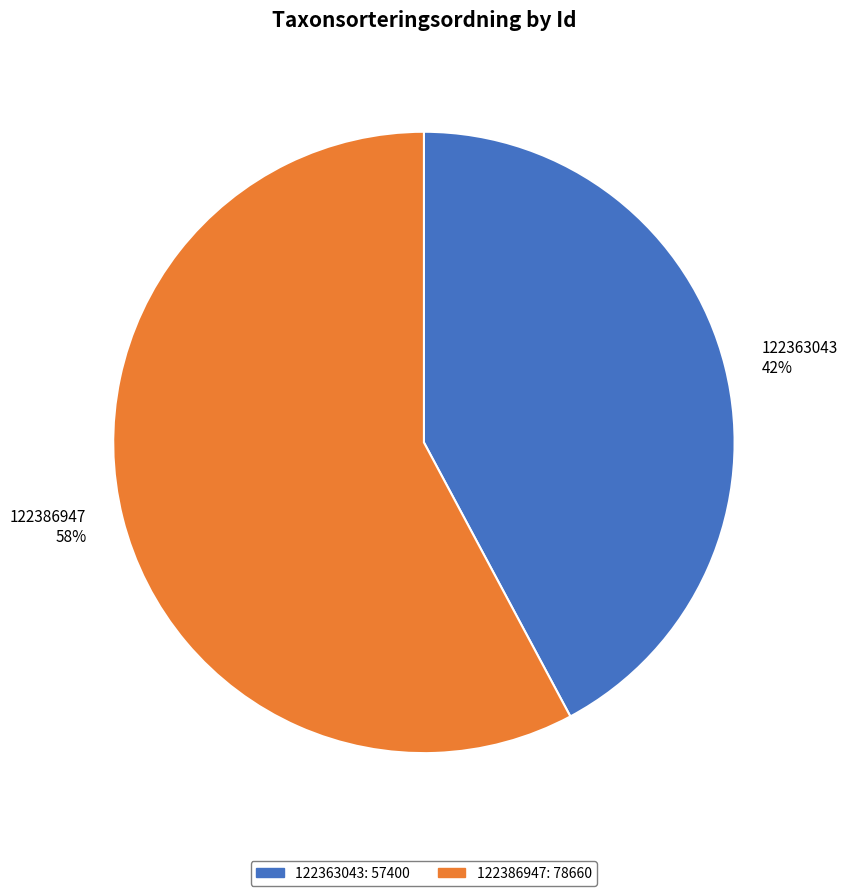

What is the smallest slice in the pie chart?

122363043